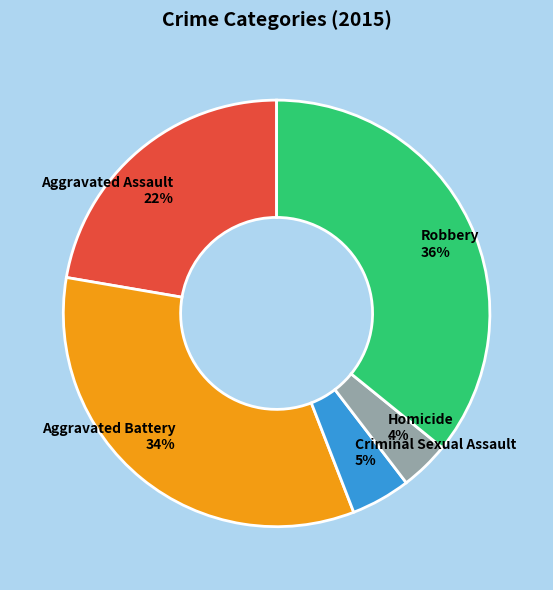

Which slice is the largest?

Robbery